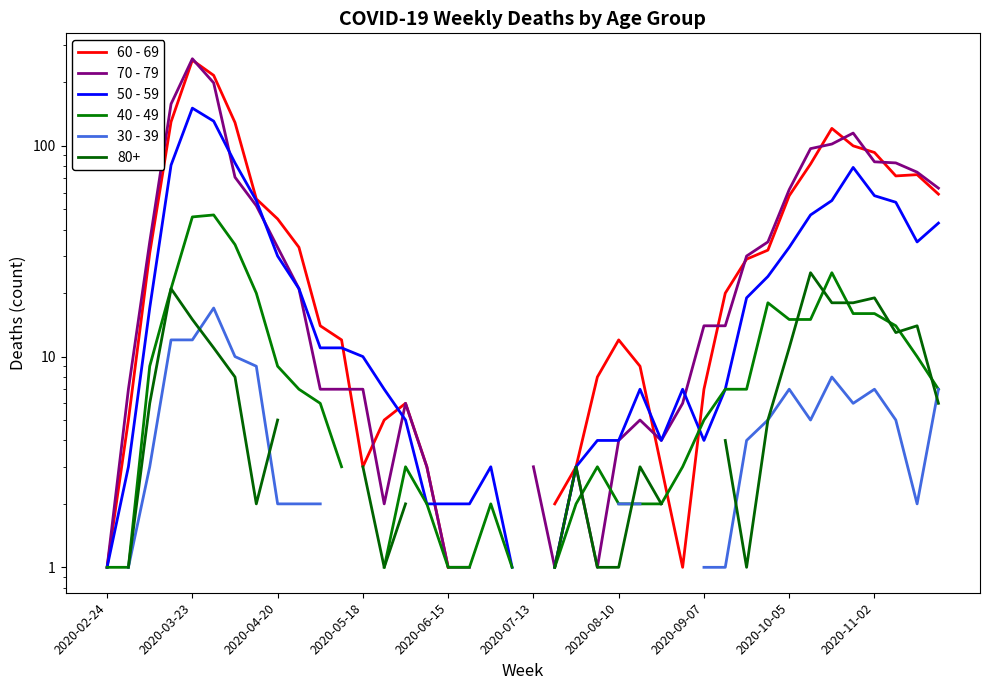

How many distinct data groups are displayed?

5